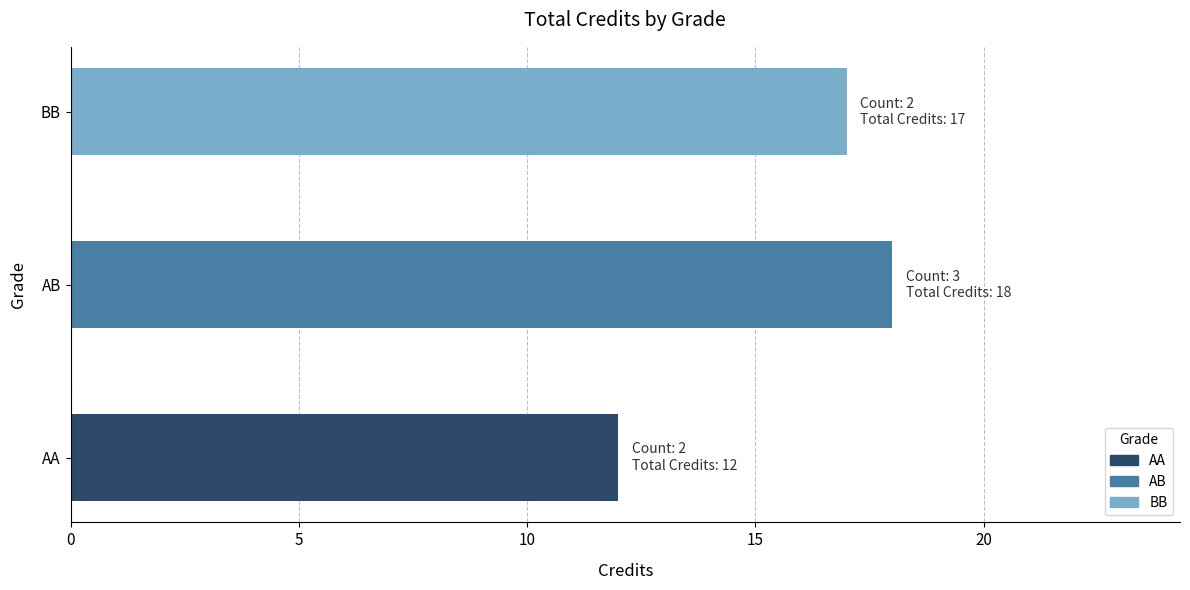

Is it true that the value at BB is 25?

False